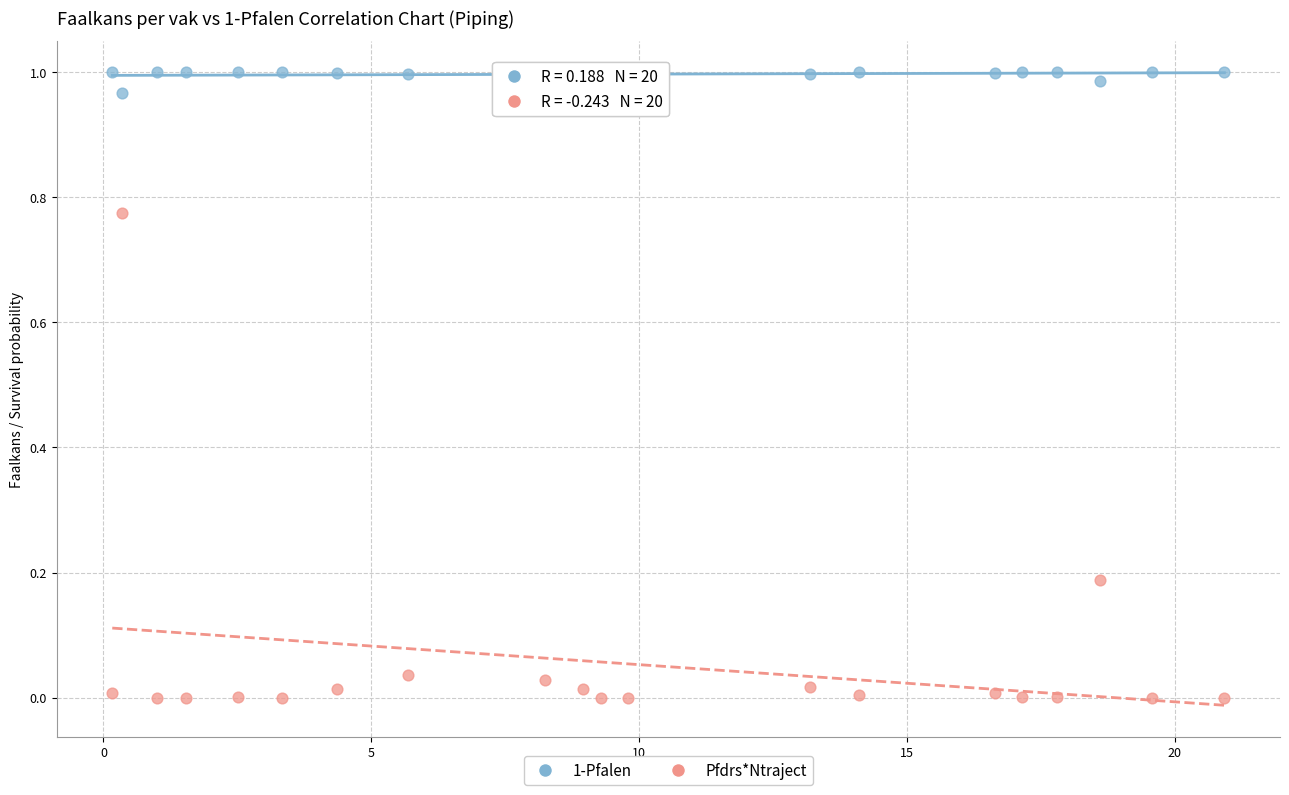

Which series has the widest spread of Y values?

Pfdrs*Ntraject